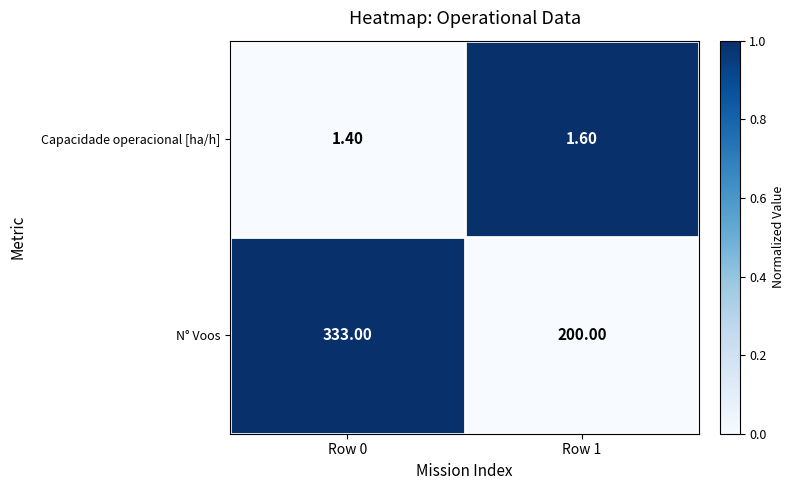

What is the total value across all series at Row 1?

201.6